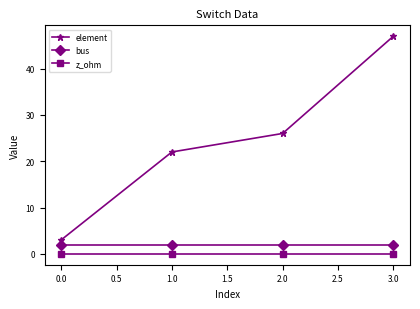

Reading left to right, extract all data points from this chart.

element: 0.0=3	1.0=22	2.0=26	3.0=47
bus: 0.0=2	1.0=2	2.0=2	3.0=2
z_ohm: 0.0=0	1.0=0	2.0=0	3.0=0